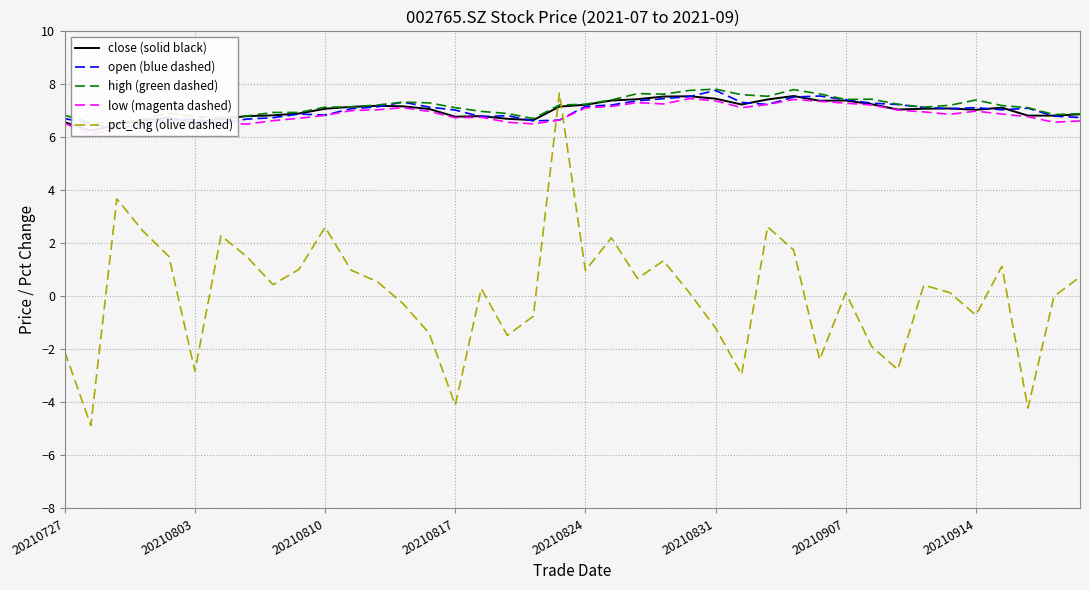

True or false: high (green dashed) has a value of 7.2 at 12.

True